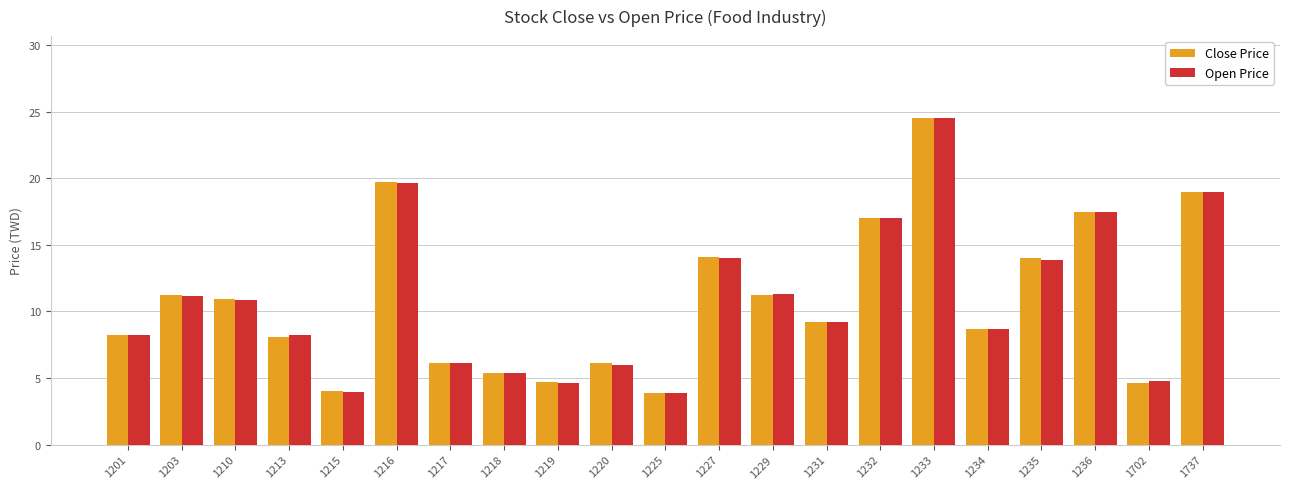

Is it true that Open Price equals 6.0 at 1220?

True